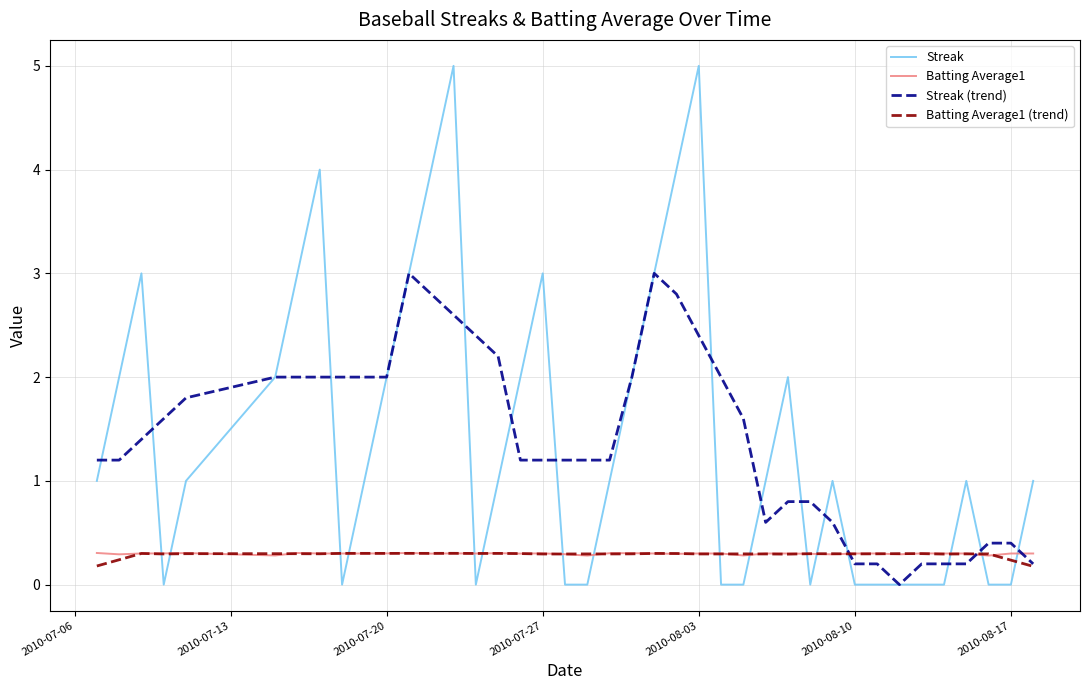

Which series has the largest range (max minus min)?

Streak